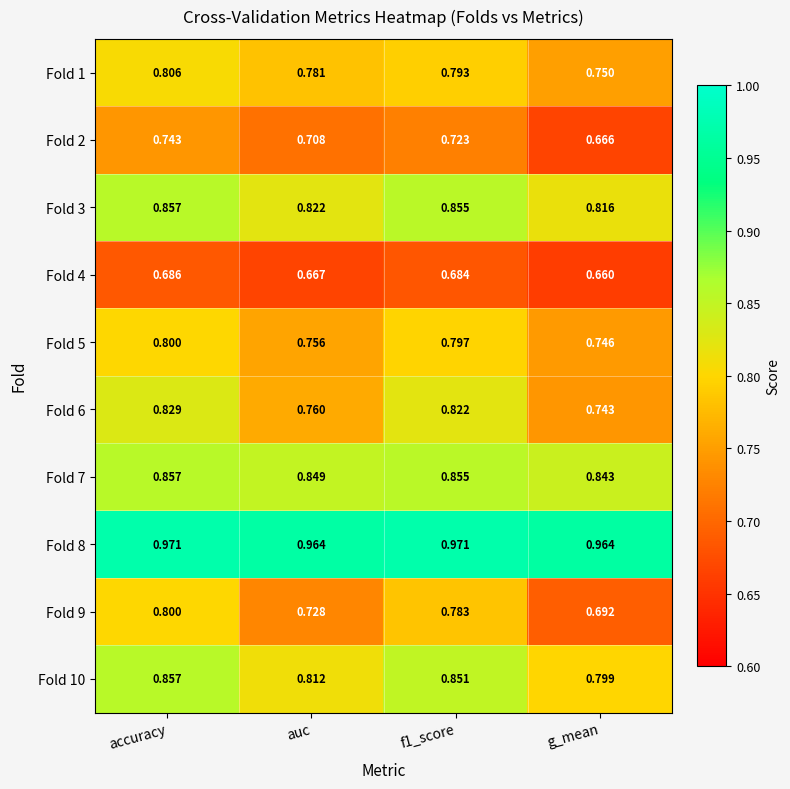

At which label does Fold 5 reach its peak?

accuracy